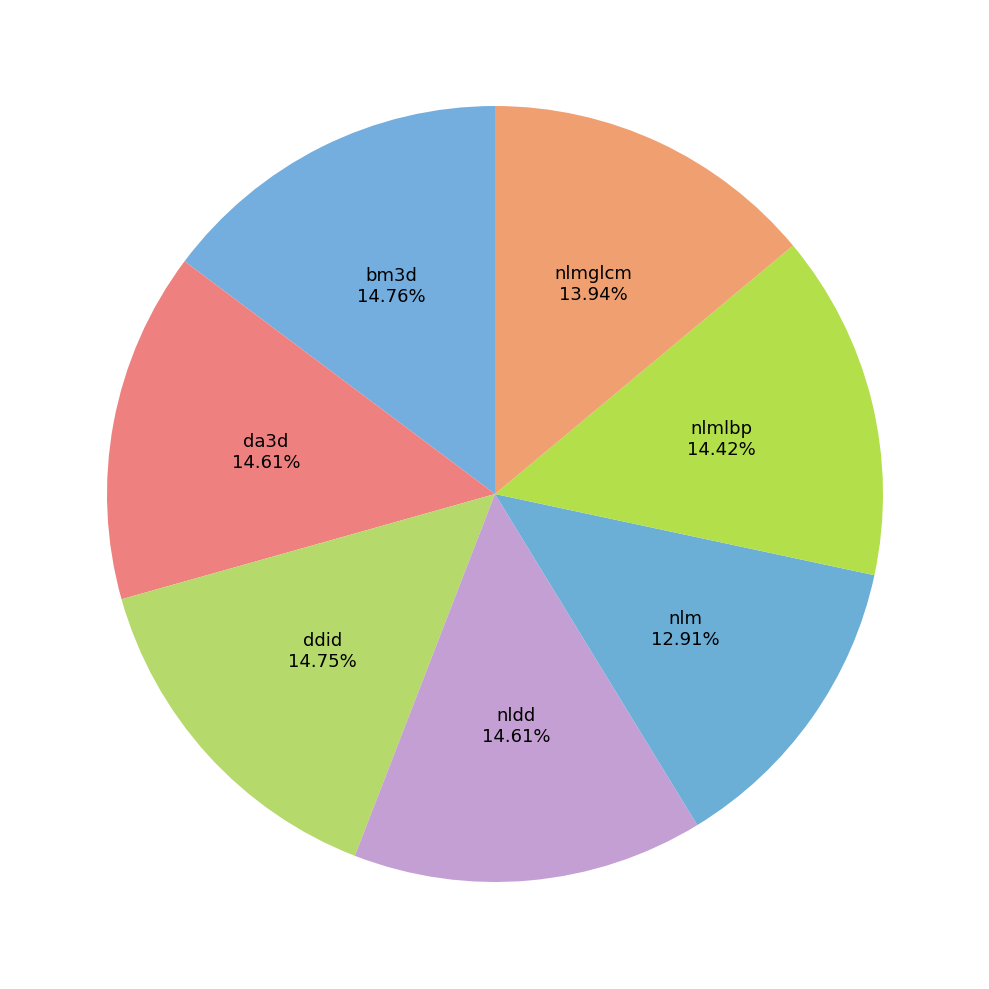

Count the number of slices in the pie.

7